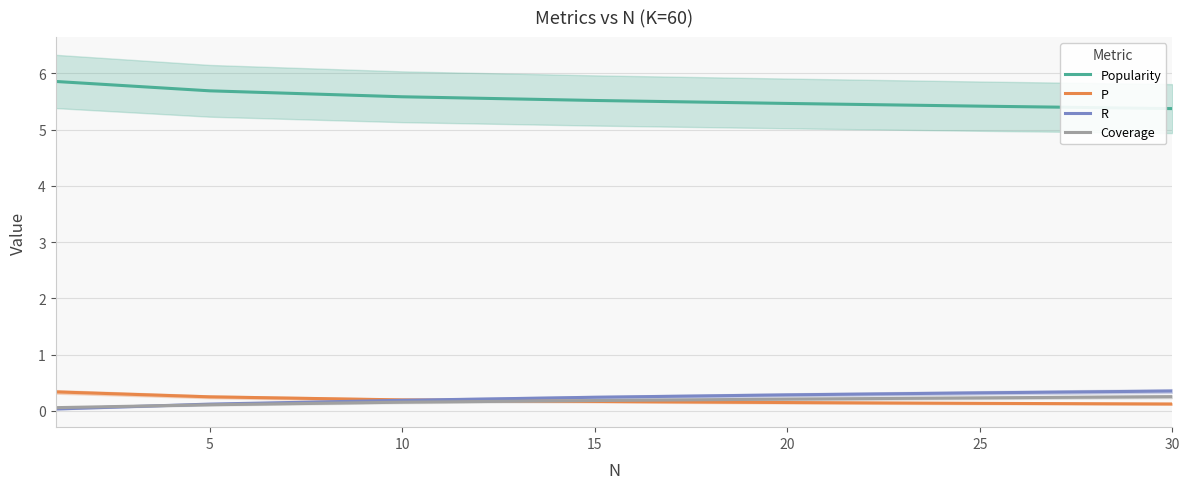

How many lines are shown in the chart?

4